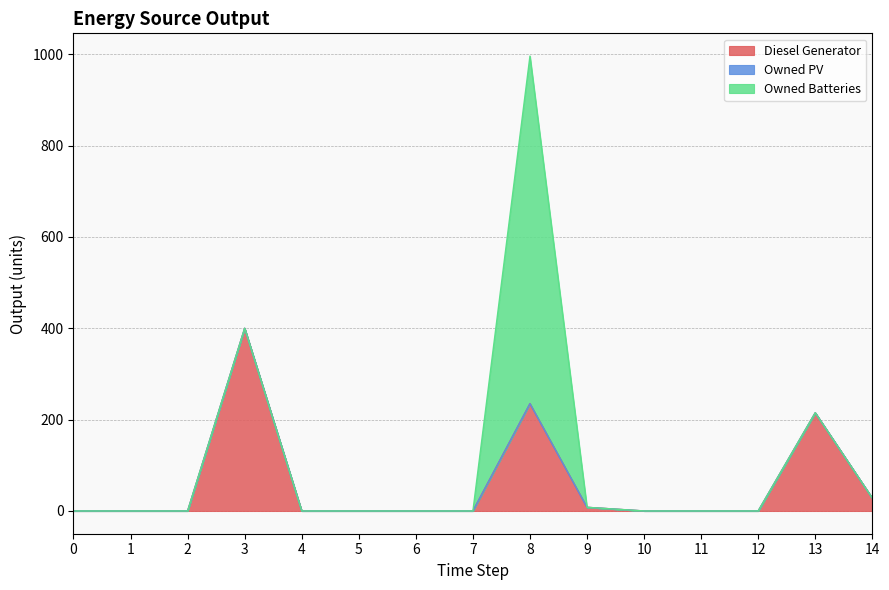

At which category is the sum across all series the highest?

8